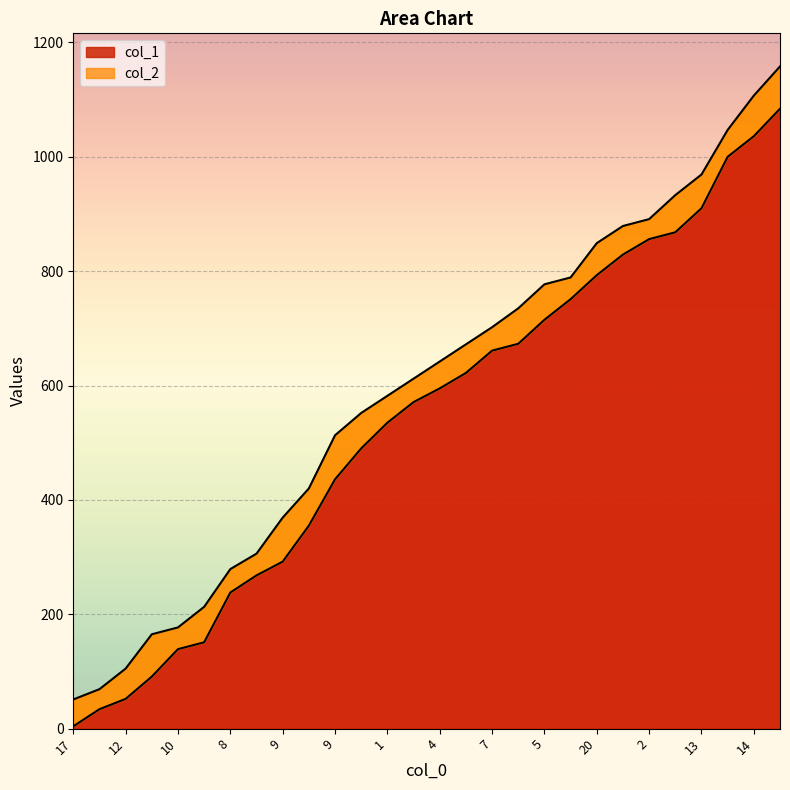

True or false: col_2 and col_1 cross at least once.

False